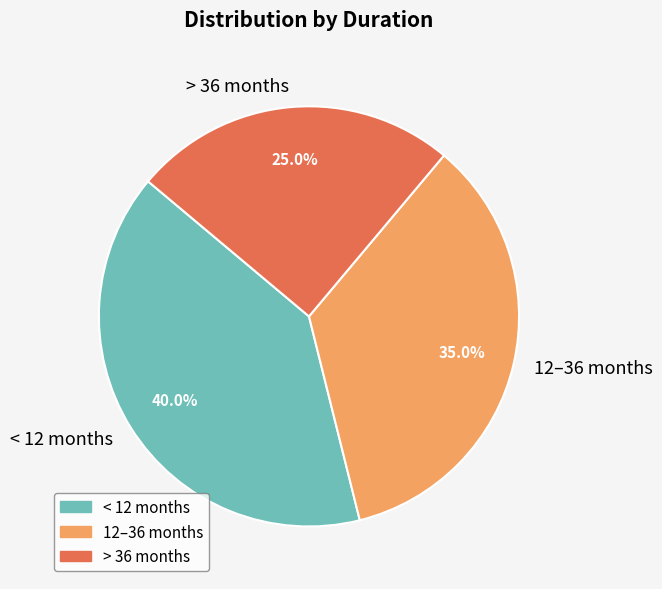

To the nearest percent, what portion does < 12 months represent?

40%